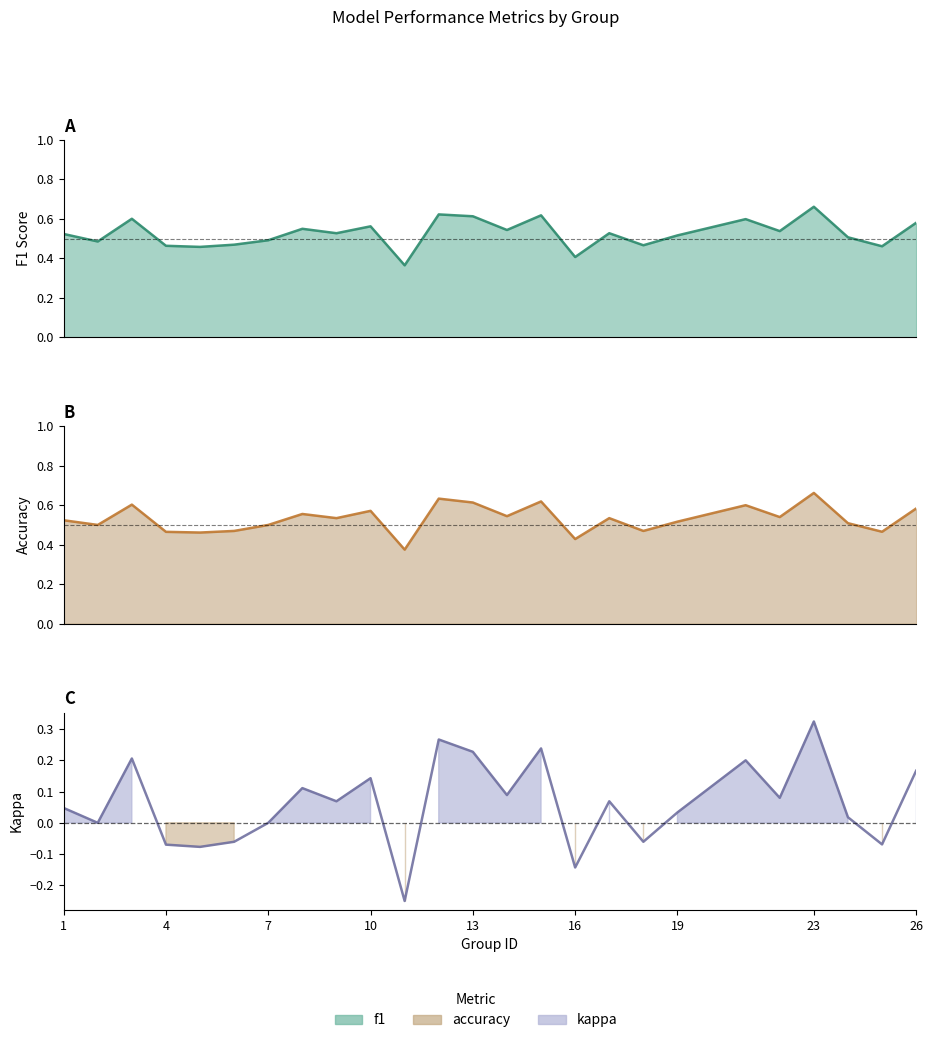

What is the approximate value of accuracy at 23?

0.7